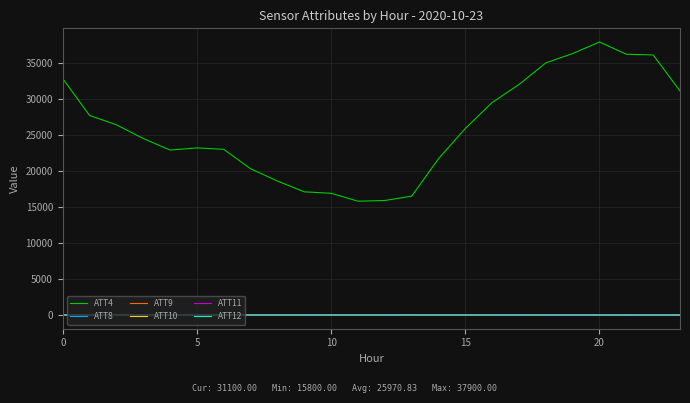

Which series has the largest total across all categories?

ATT4